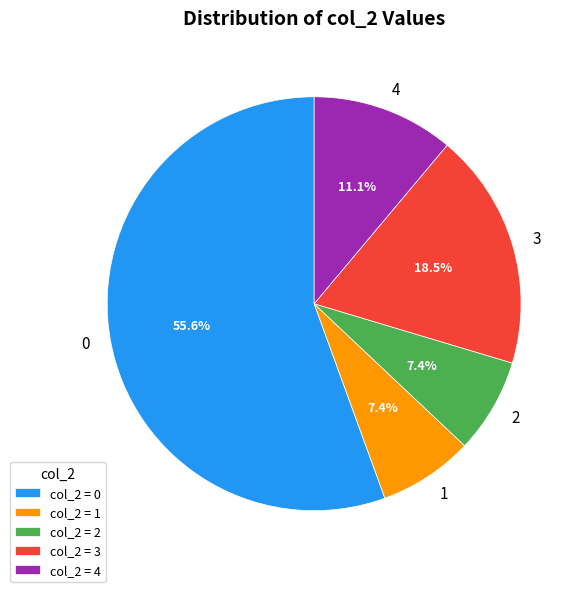

Is there any slice that represents more than half of the pie?

Yes